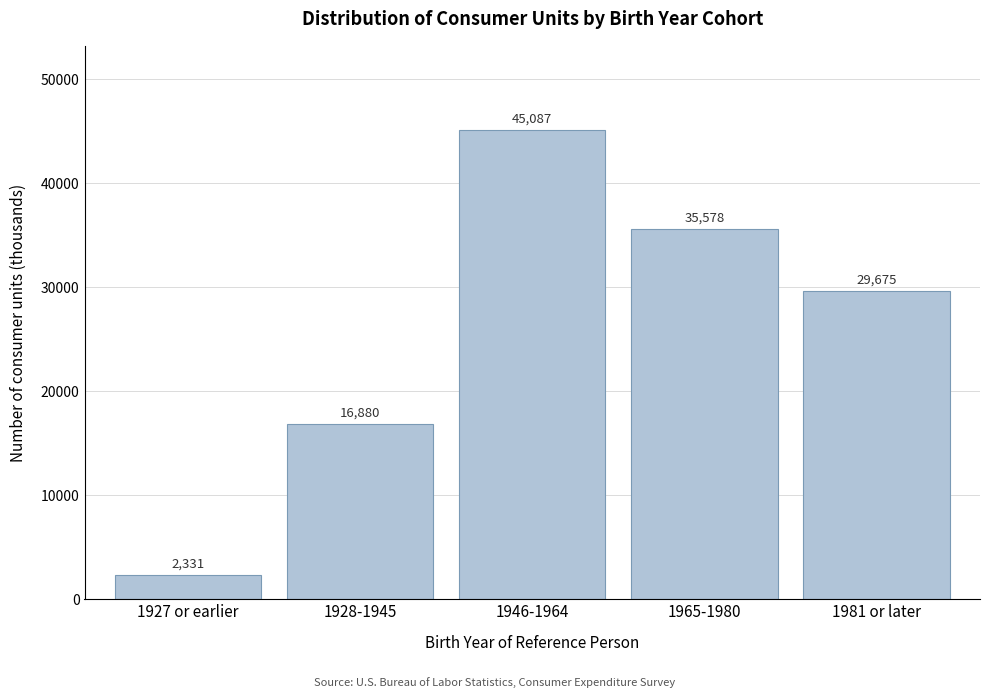

Reading left to right, extract all data points from this chart.

2331	16880	45087	35578	29675